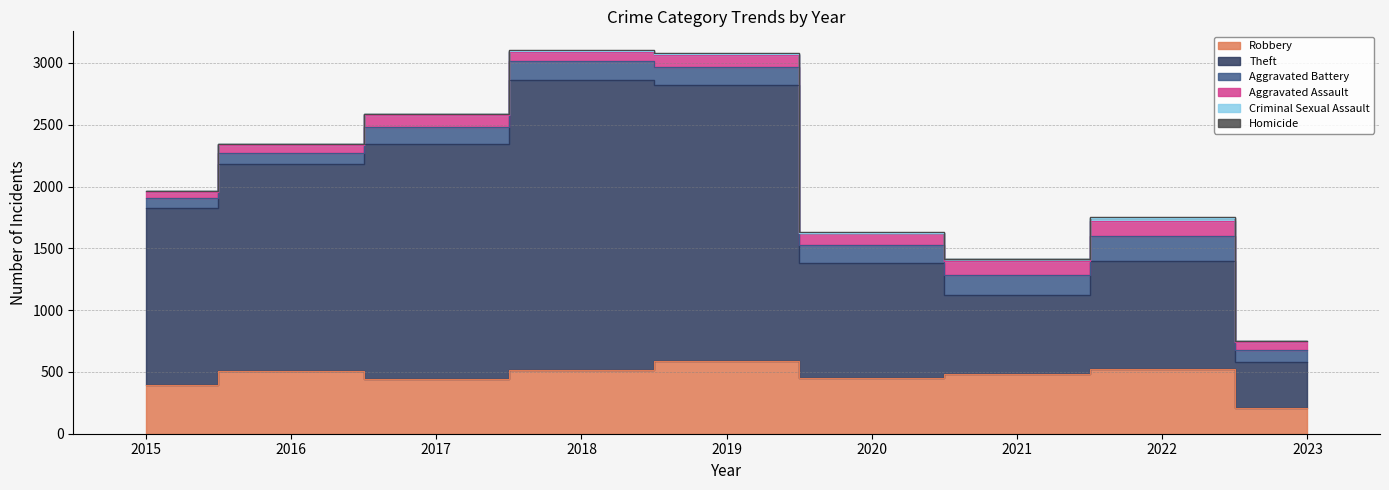

Is the value of Criminal Sexual Assault at 2022 greater than the value of Robbery at 2018?

No